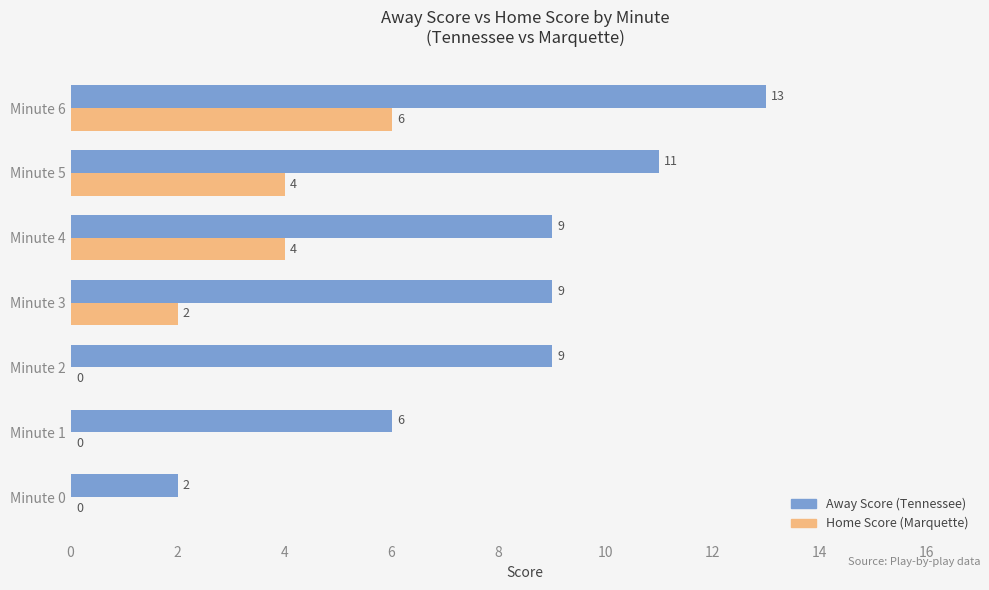

What is the sum of all Away Score (Tennessee) values?

59